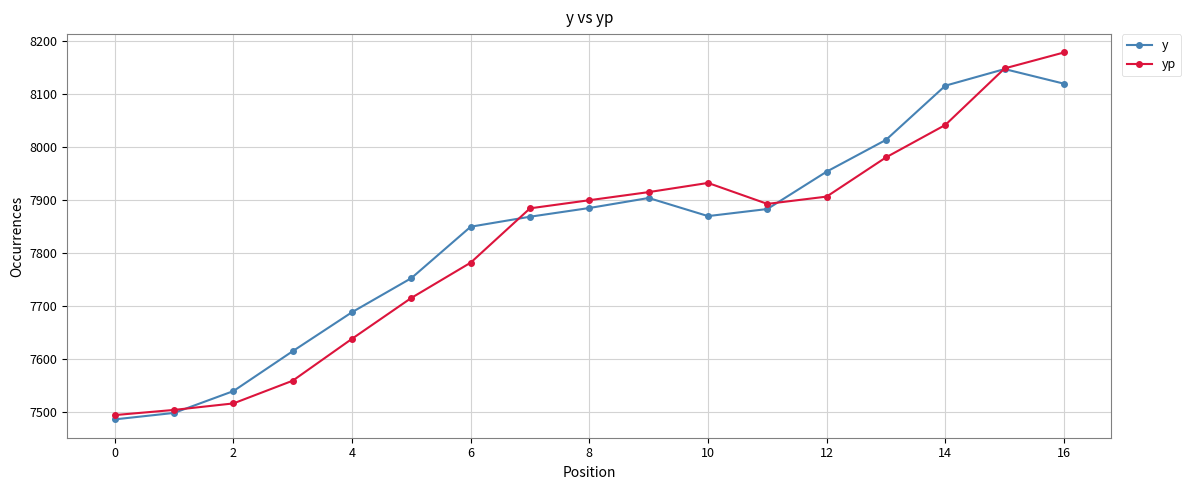

How many data points in yp are less than 7892?

8